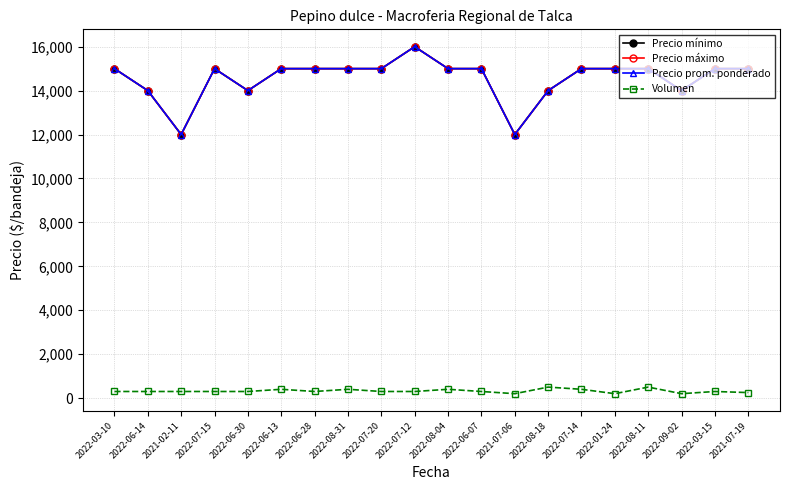

Is this an area chart (filled region under the line)?

No